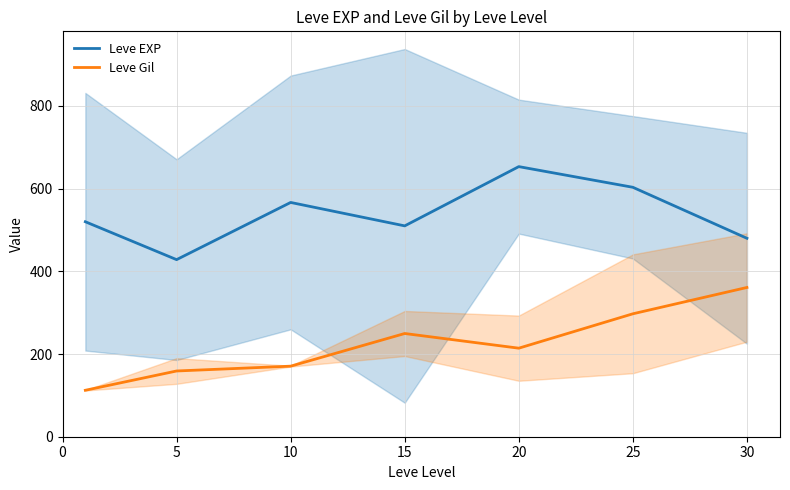

Is the value of Leve EXP at 30 greater than the value of Leve Gil at 15?

Yes